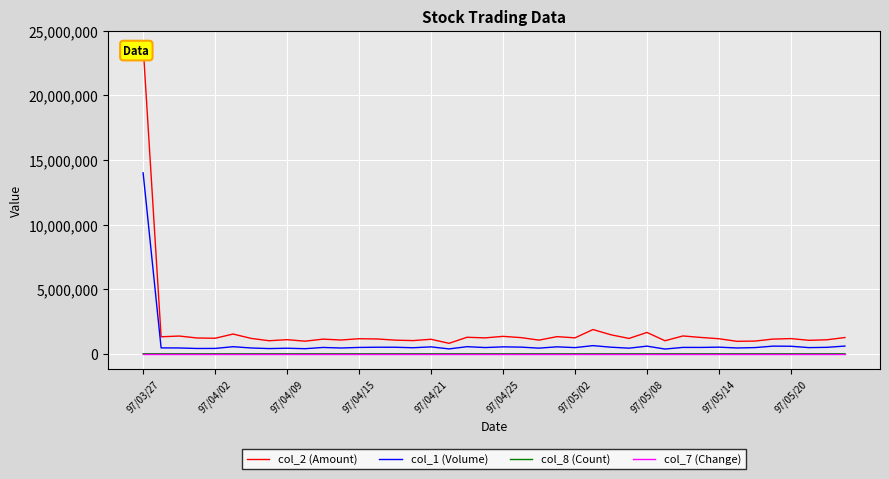

What is the spread (max minus min) of values at 25?

1873599.6